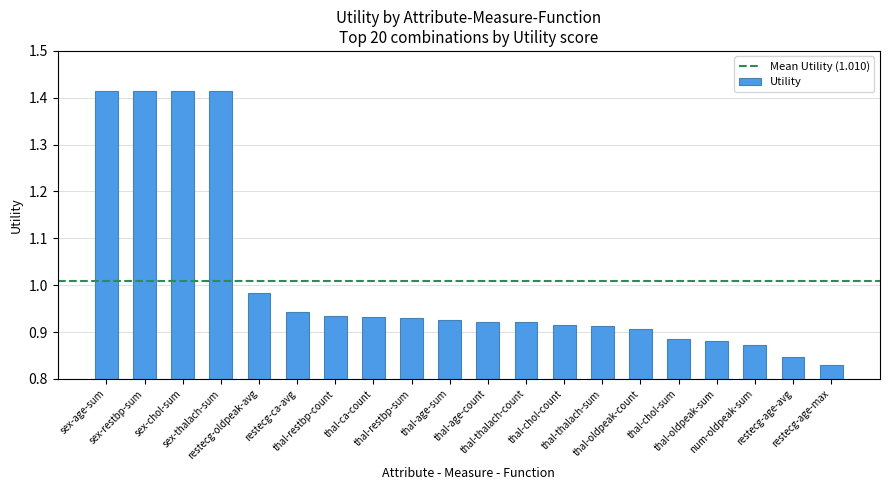

What is the difference between the maximum and minimum values?

0.6